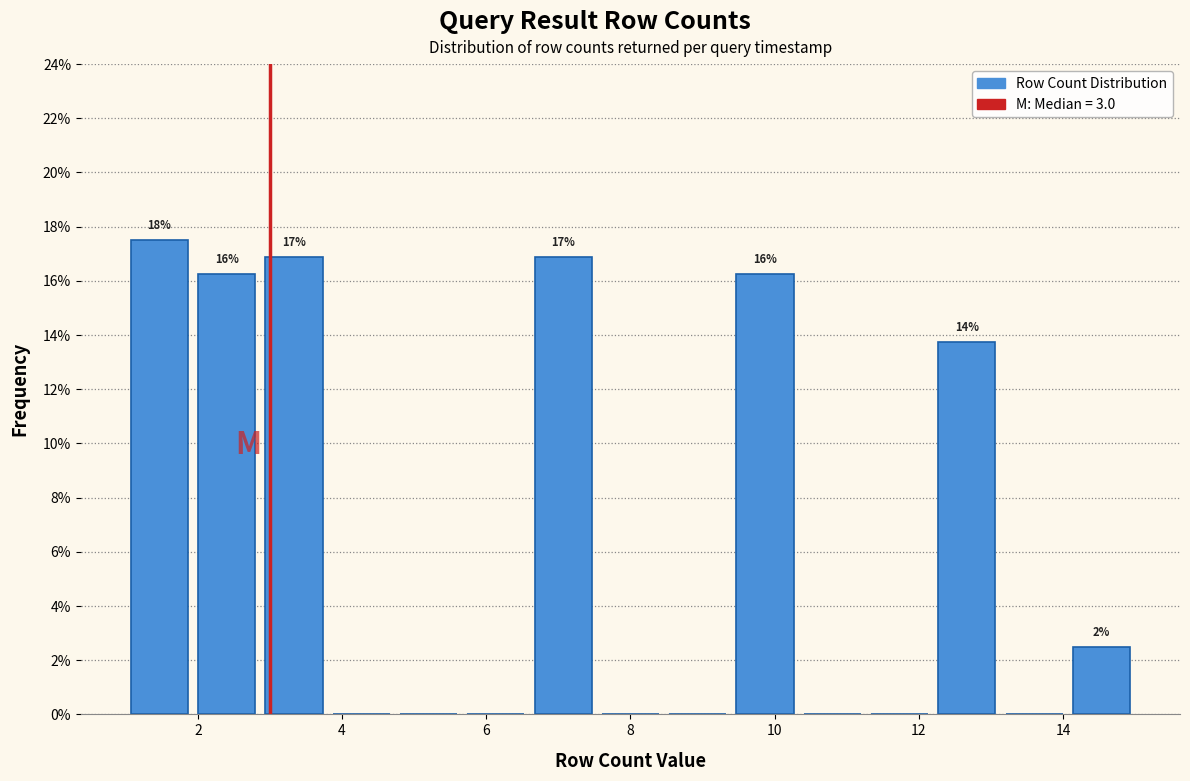

Over which range of the x-axis is the bar tallest?

1.0 to 2.0